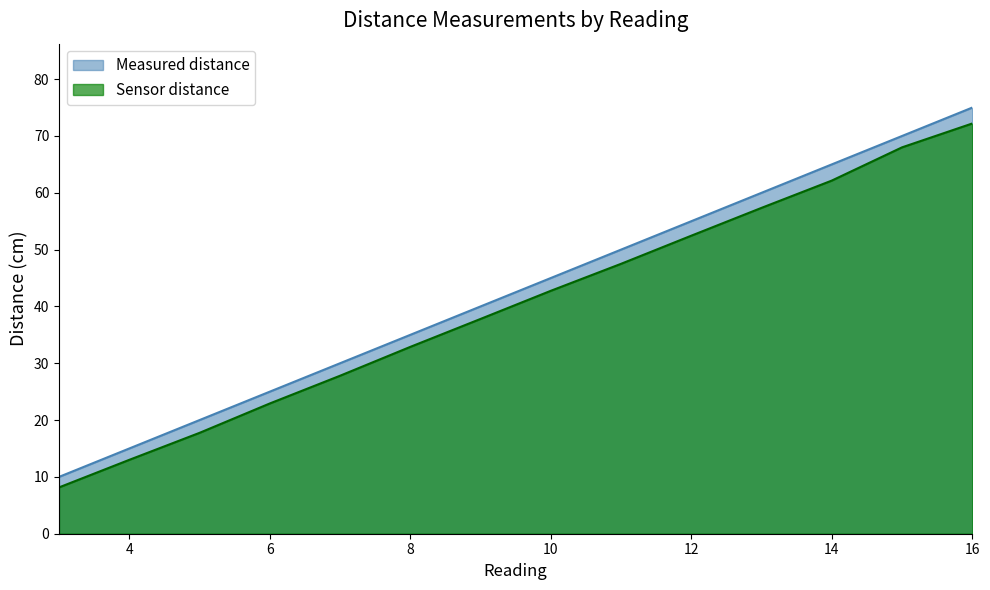

True or false: Measured distance and Sensor distance cross at least once.

False